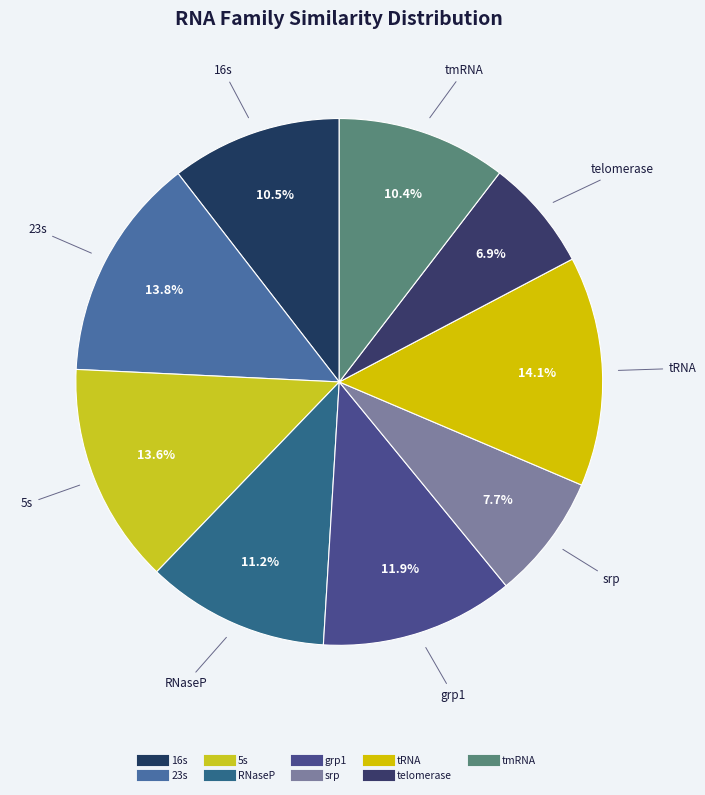

How many slices are in this pie chart?

9